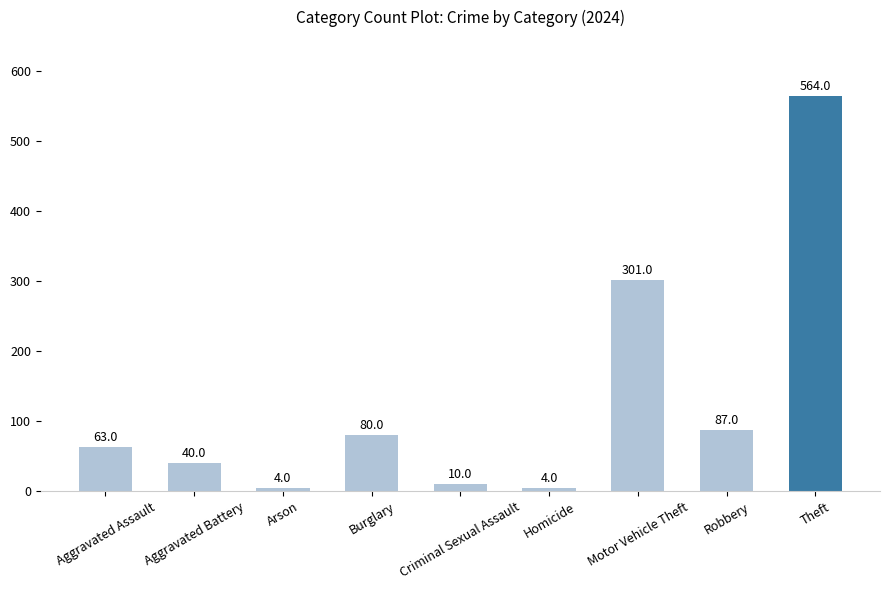

Between Aggravated Assault and Homicide, which is larger?

Aggravated Assault